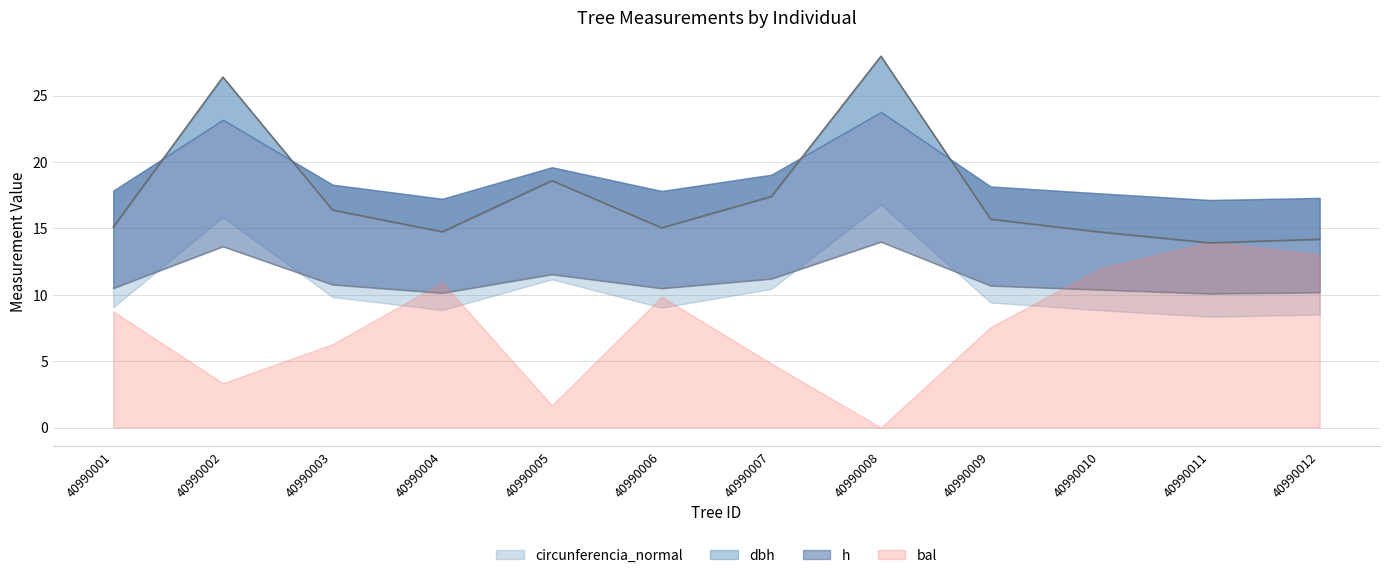

In circunferencia_normal, how many points are lower than both neighbors (excluding endpoints)?

3